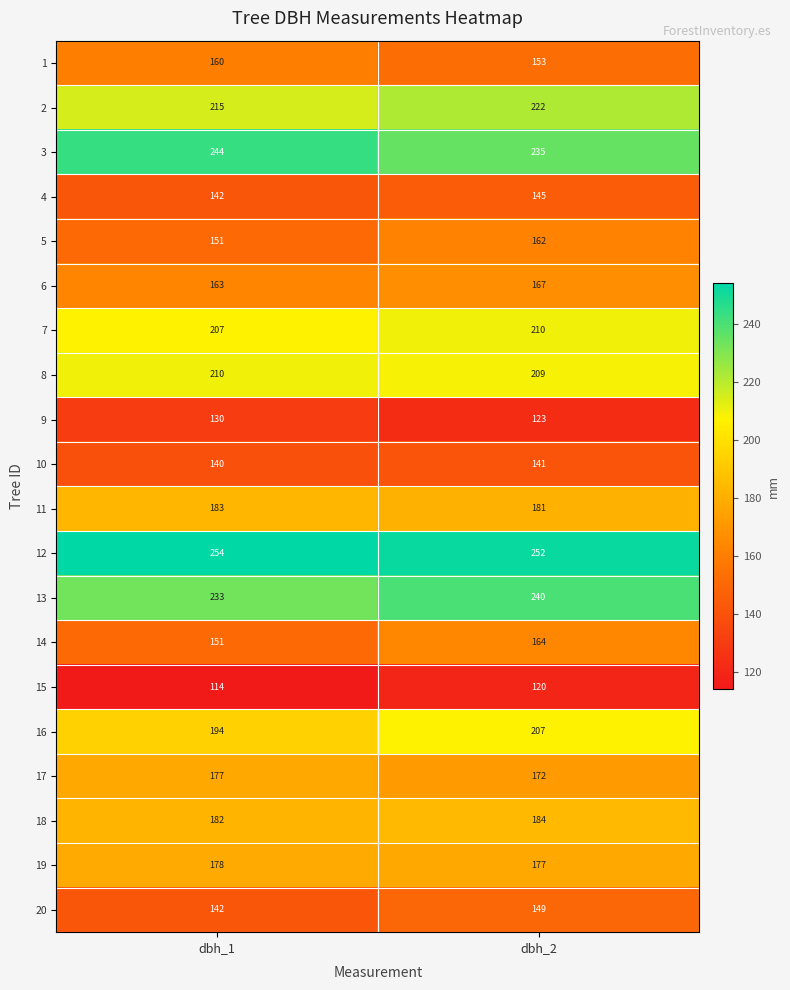

At dbh_2, list the series in order from smallest to largest.

15, 9, 10, 4, 20, 1, 5, 14, 6, 17, 19, 11, 18, 16, 8, 7, 2, 3, 13, 12